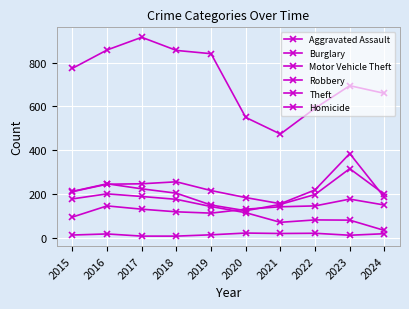

What is the sum of all Motor Vehicle Theft values?

2304